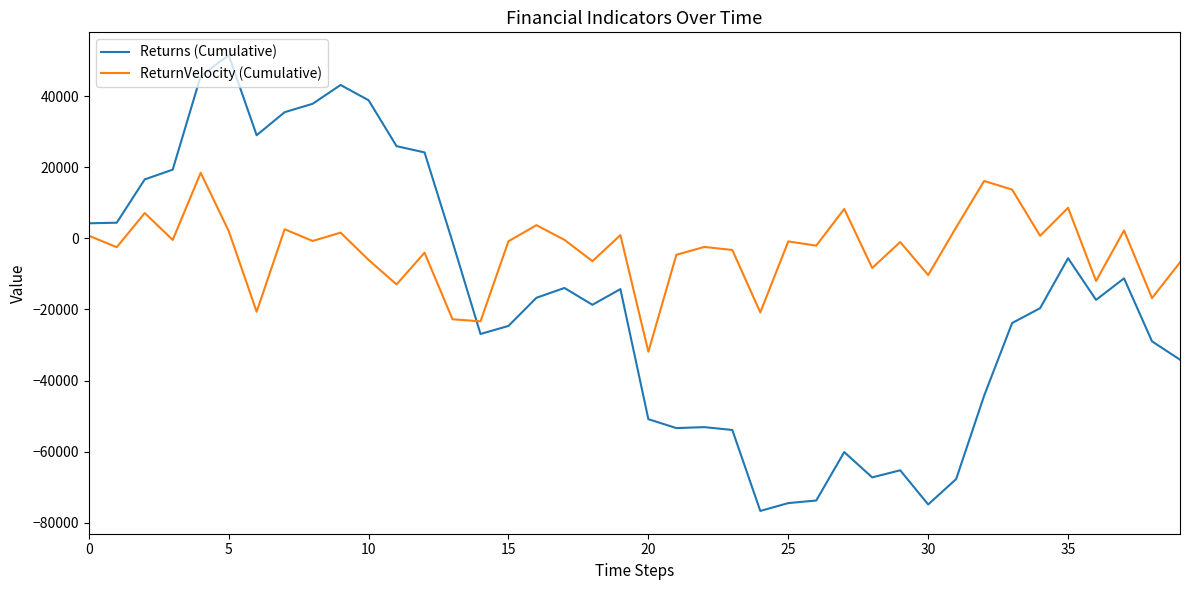

Which series has the largest total across all categories?

ReturnVelocity (Cumulative)